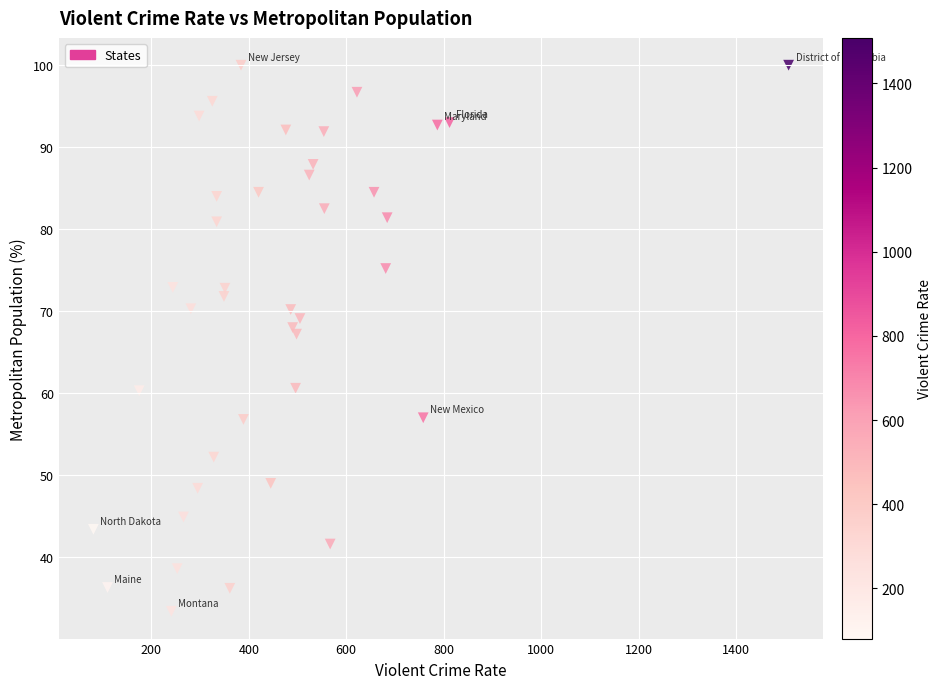

What Y value in the scatter plot is closest to 66?

67.2